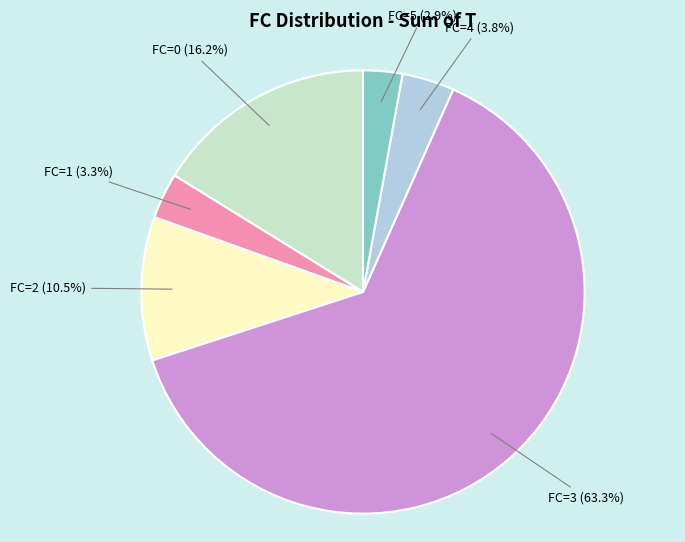

Is there a majority slice in this chart?

Yes